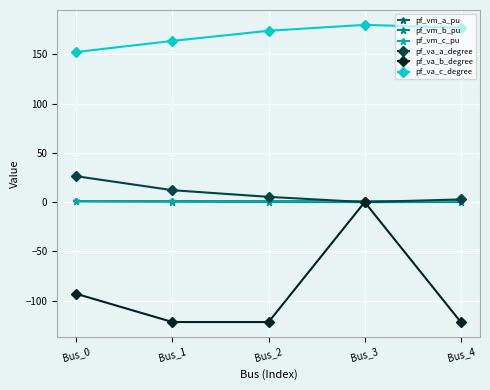

What are all the series names shown in the legend?

pf_vm_a_pu, pf_vm_b_pu, pf_vm_c_pu, pf_va_a_degree, pf_va_b_degree, pf_va_c_degree